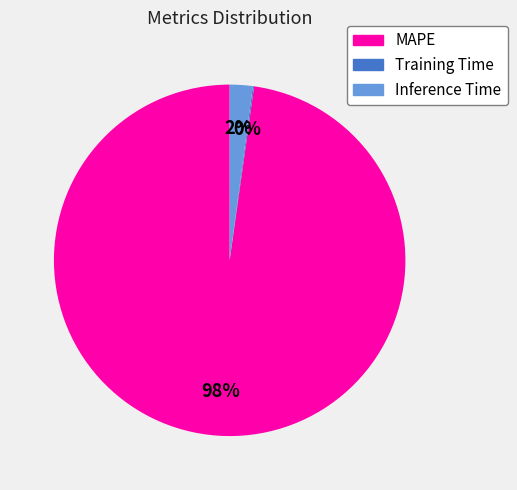

To the nearest percent, what is the difference between the largest and smallest slice percentages?

98%